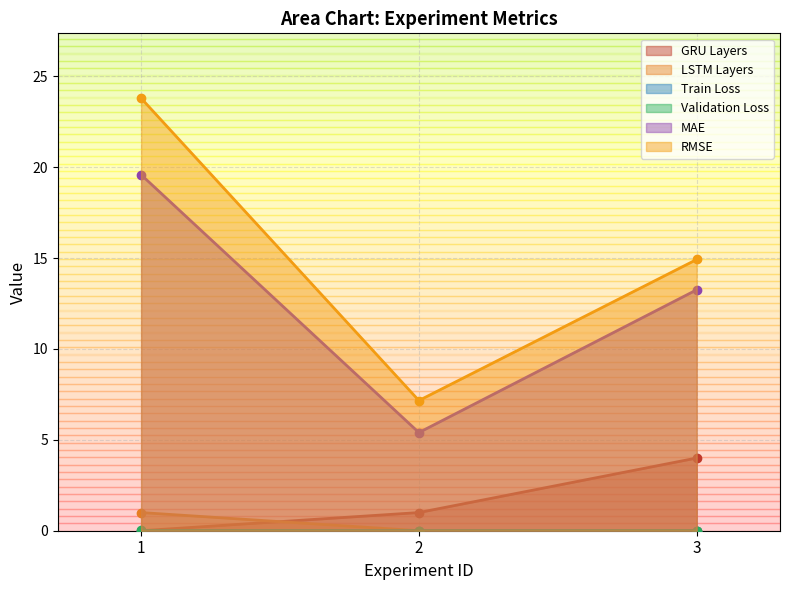

What is the sum of the GRU Layers values at 2 and 3?

5.0